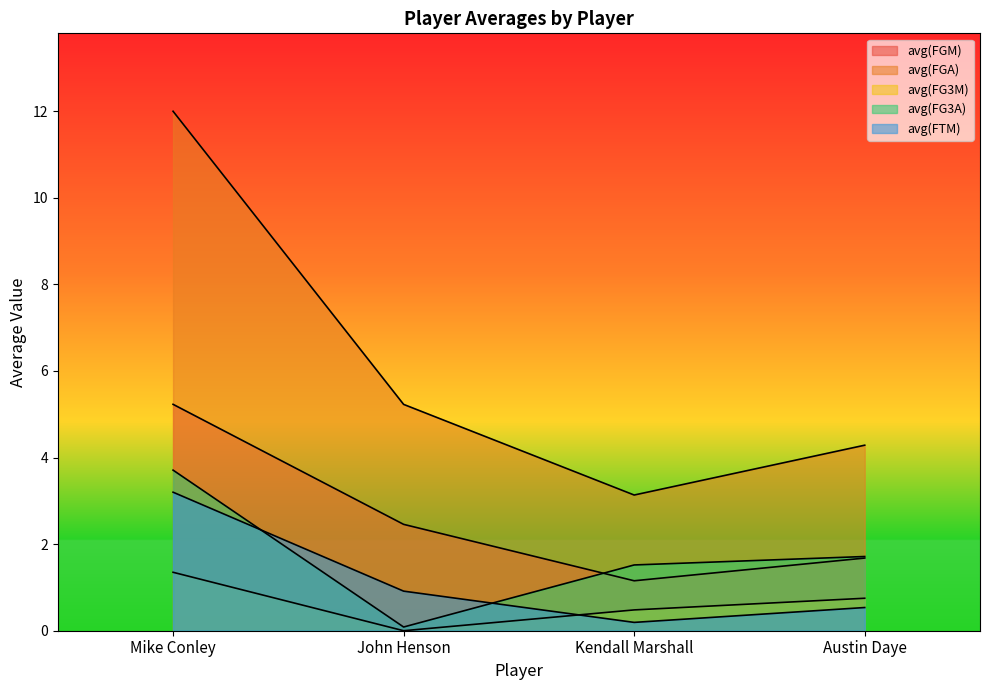

What is the approximate value of avg(FTM) at Austin Daye?

0.5